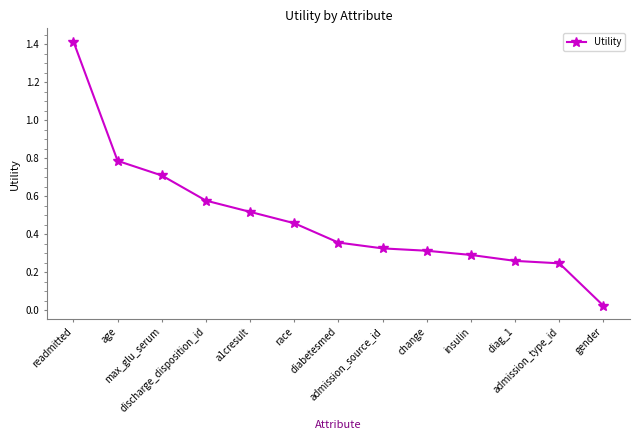

The chart shows a value of 0.4 at diag_1. True or false?

False